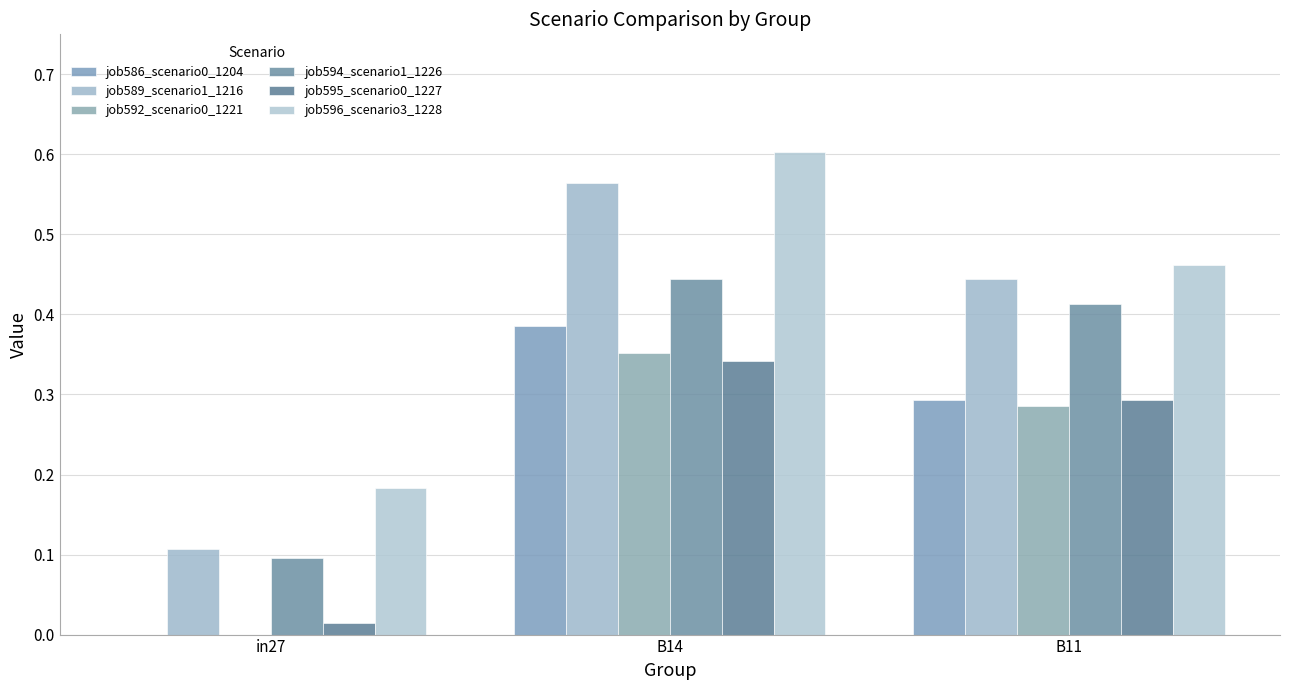

What is the minimum value for job594_scenario1_1226?

0.1